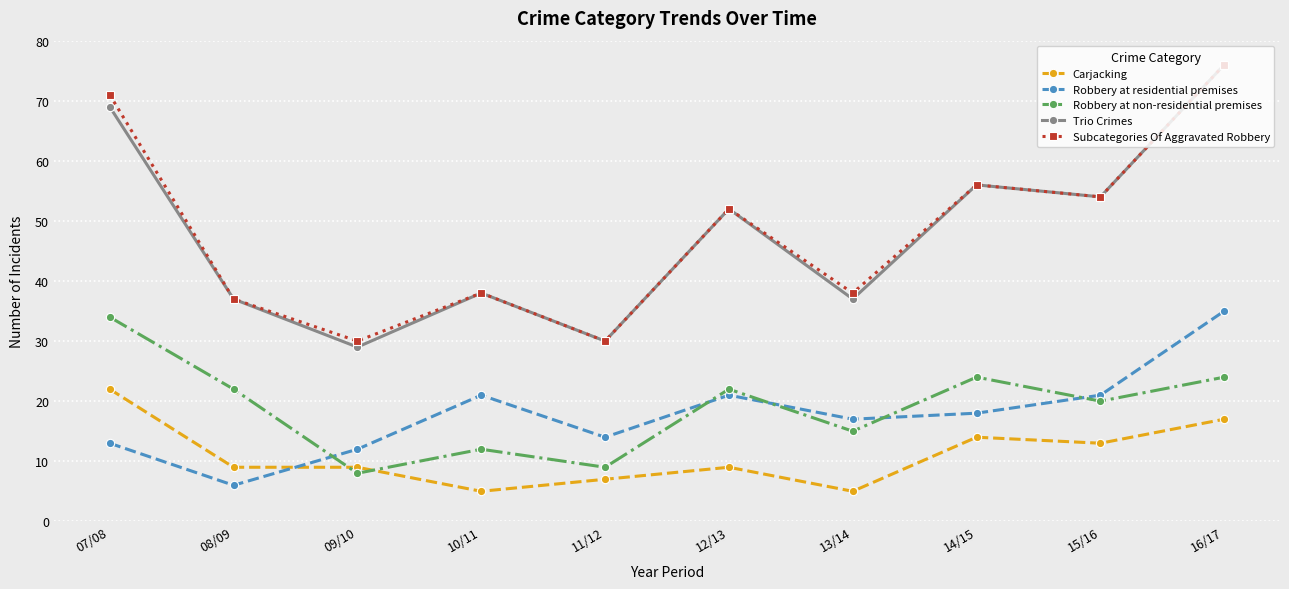

The Robbery at non-residential premises series shows 32 at 16/17. True or false?

False